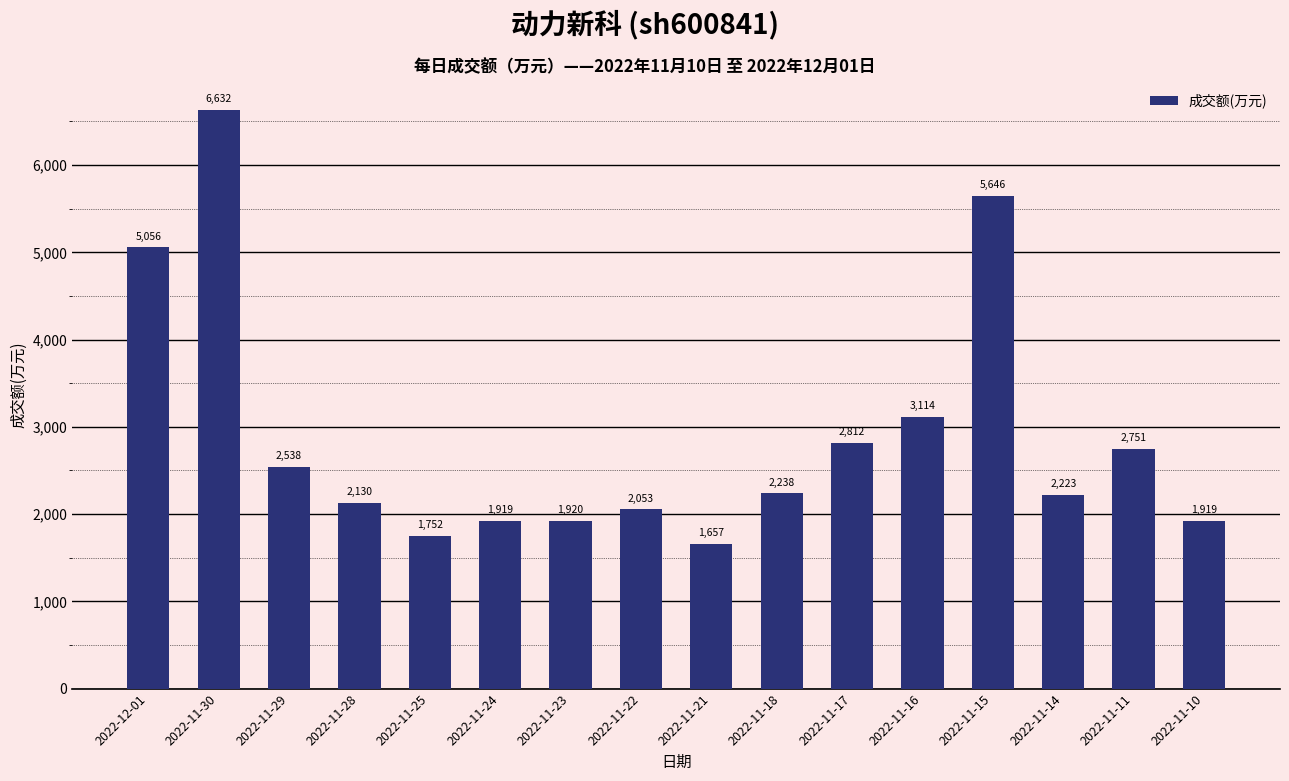

What is the difference between the second highest and minimum values?

3989